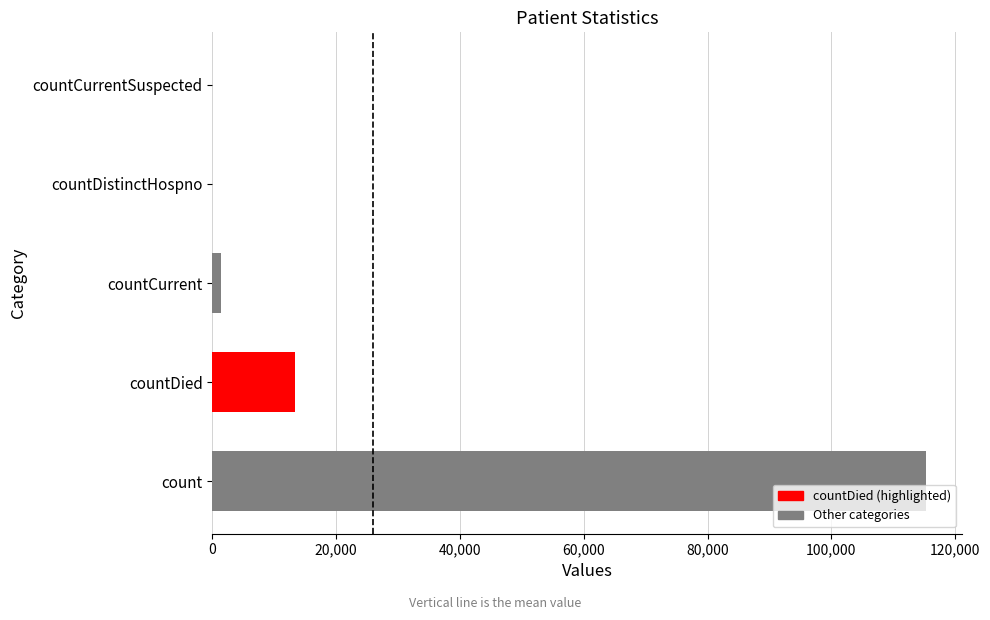

Are the bars horizontal?

Yes